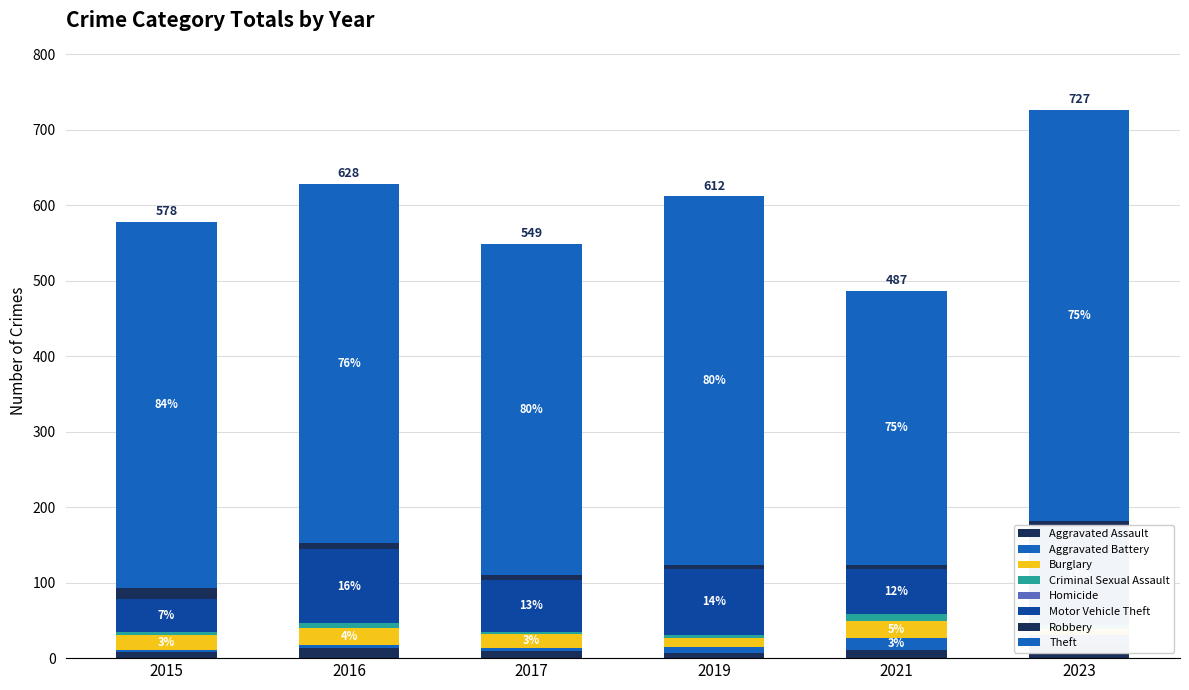

Between Robbery and Aggravated Assault, which is larger?

Robbery